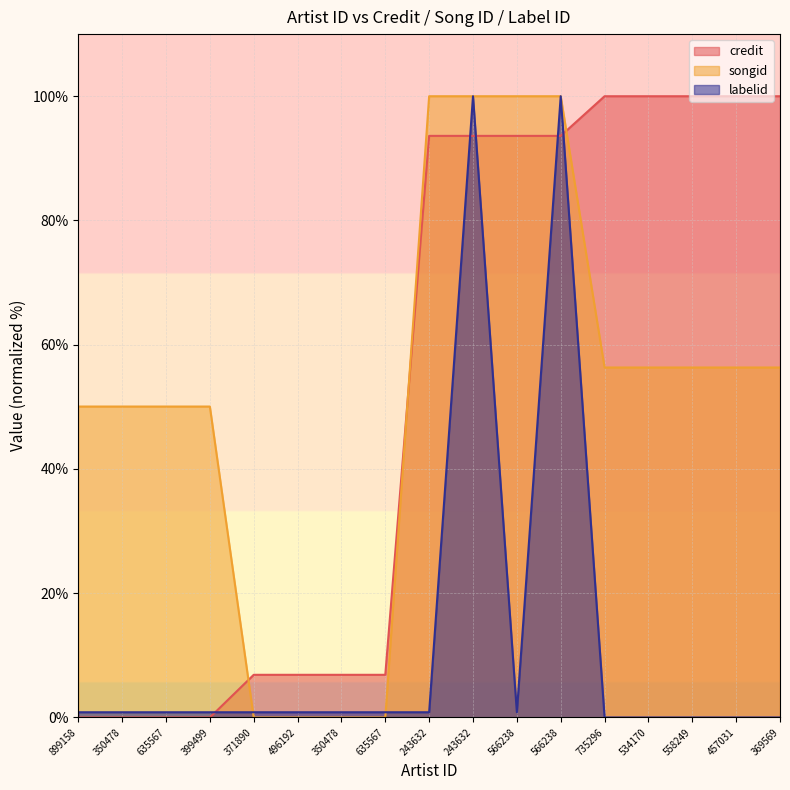

At how many categories does at least one series exceed 42?

13